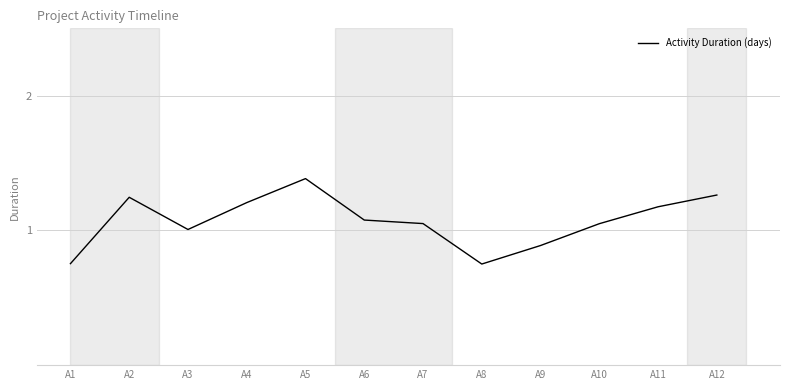

How many series are shown in this chart?

1